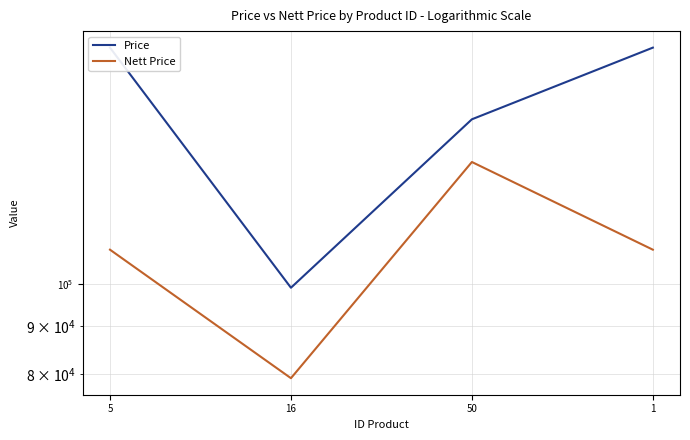

Where is the first local minimum for Nett Price?

16